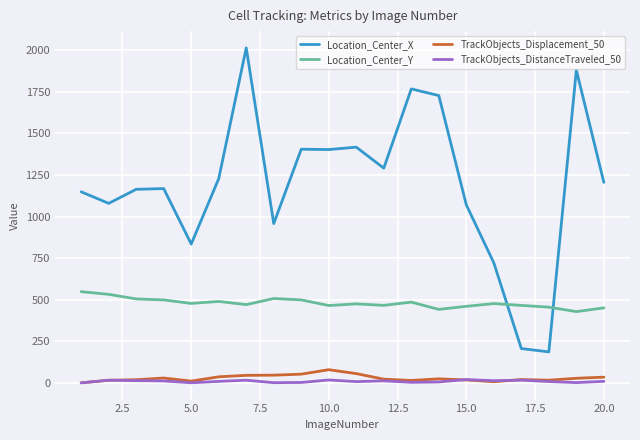

Which series has the largest total across all categories?

Location_Center_X